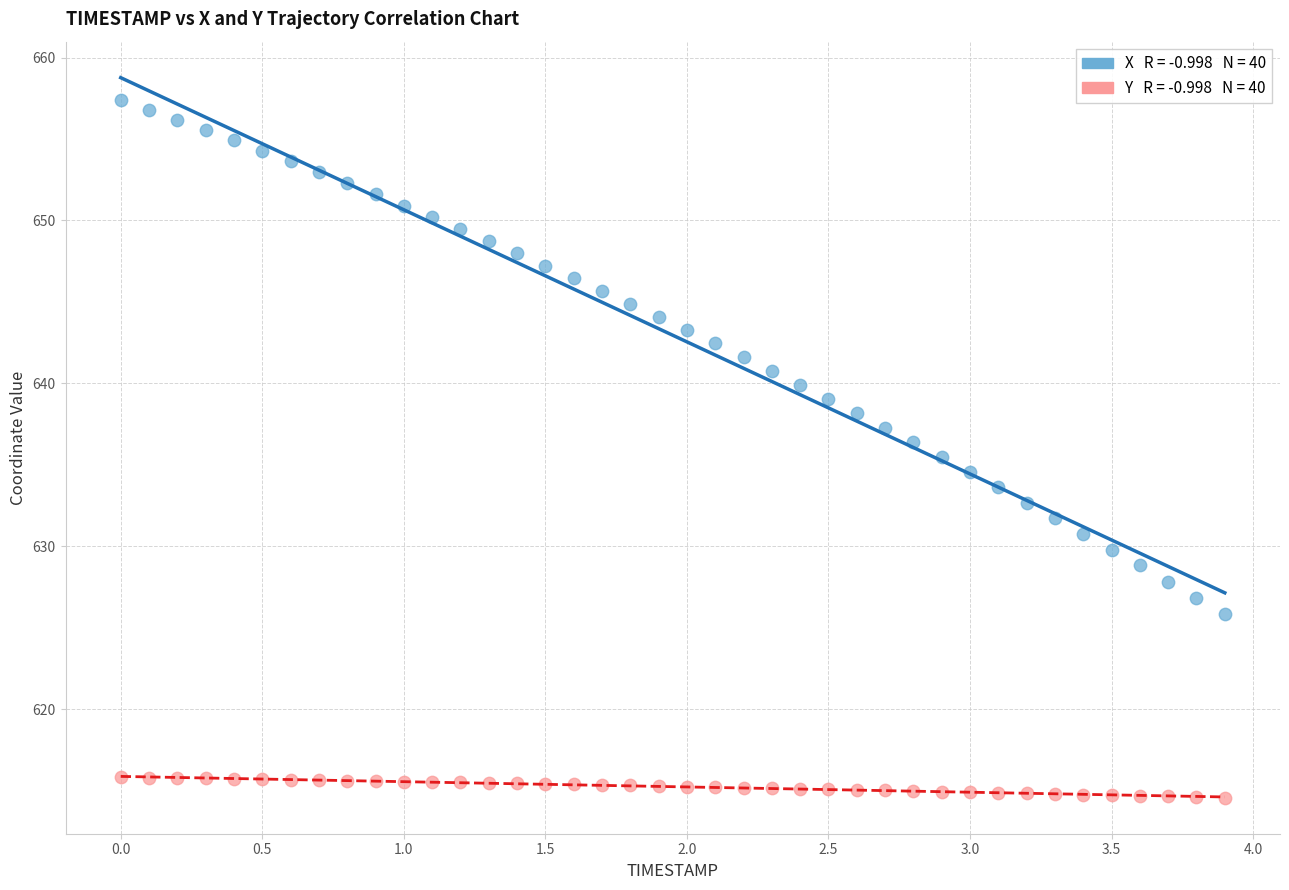

Across all data points, what is the range of X values (max minus min)?

3.9